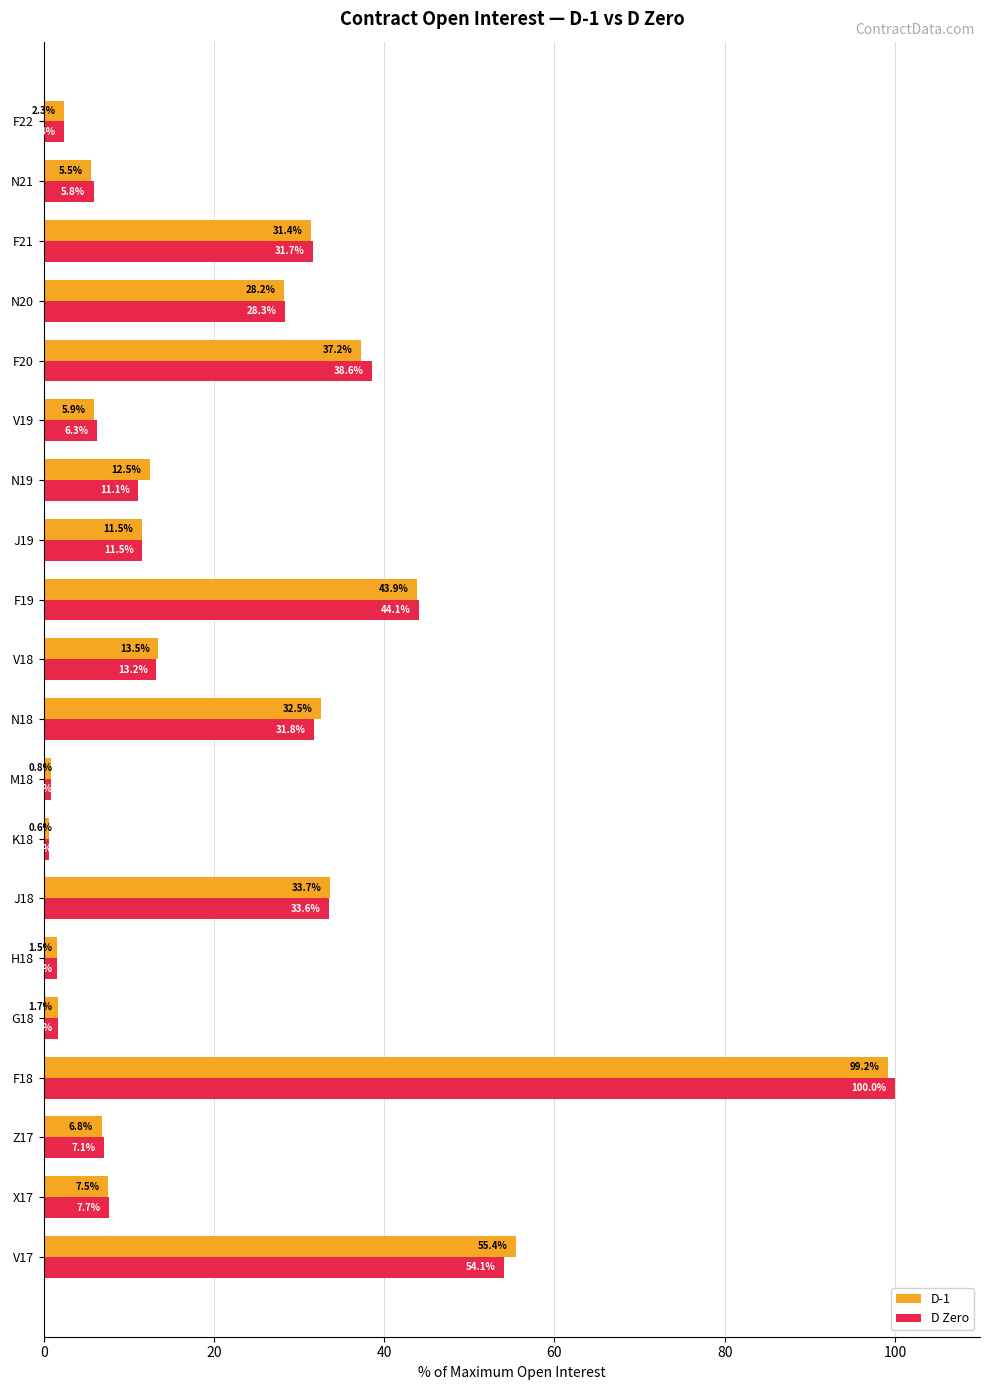

What is the difference between the D Zero values at Z17 and F20?

31.5